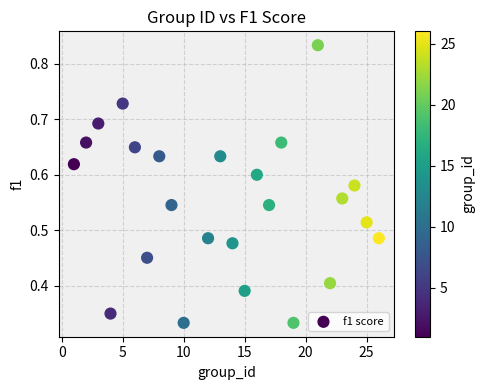

What is the range of X values (max minus min)?

25.0